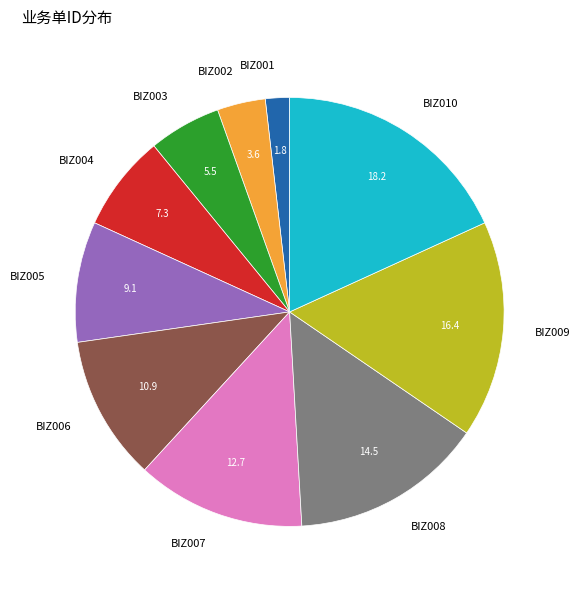

Is it true that BIZ005 is 1% of the pie?

False